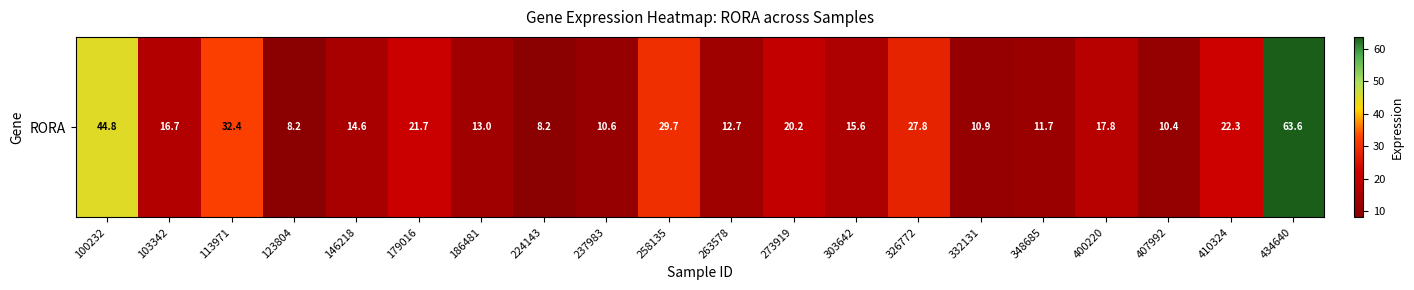

How many values are below 16?

10